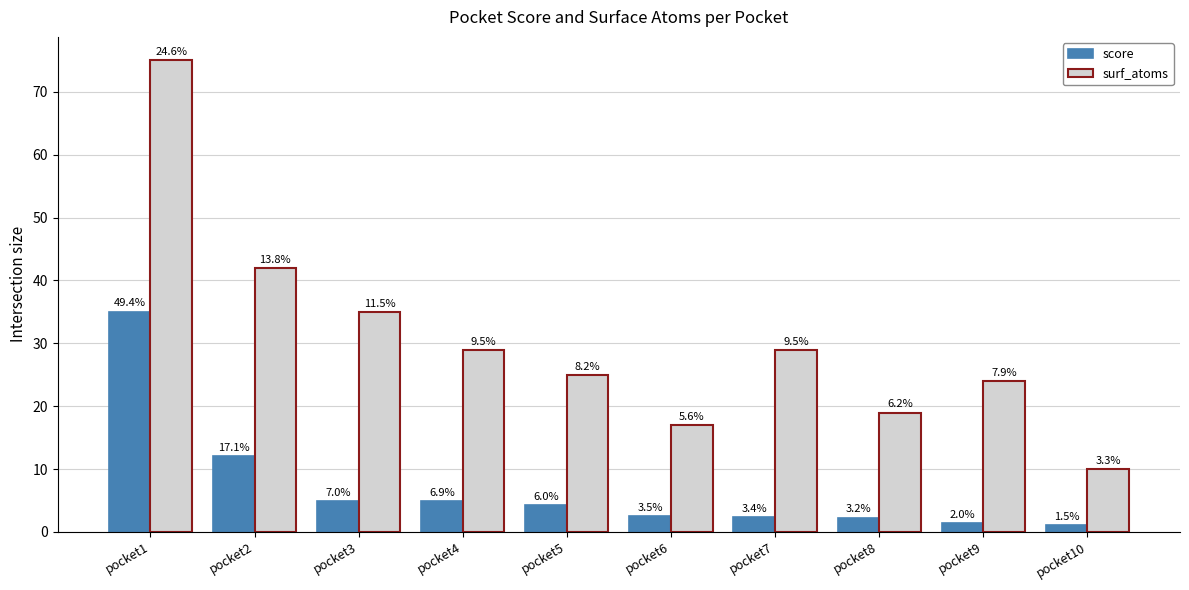

What are all the series names shown in the legend?

score, surf_atoms